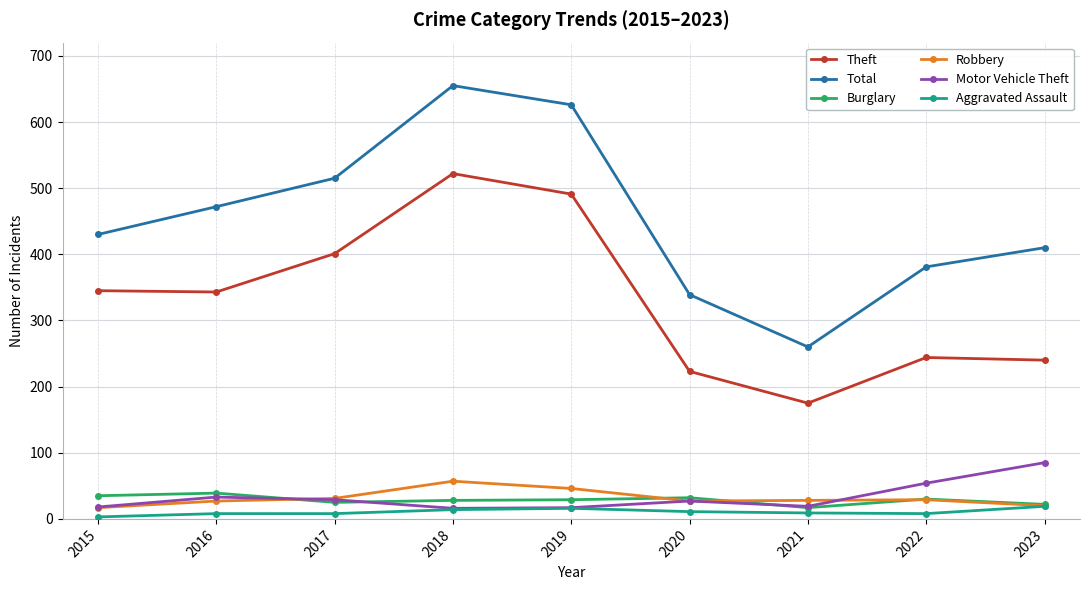

What is the average value of the Aggravated Assault series?

11